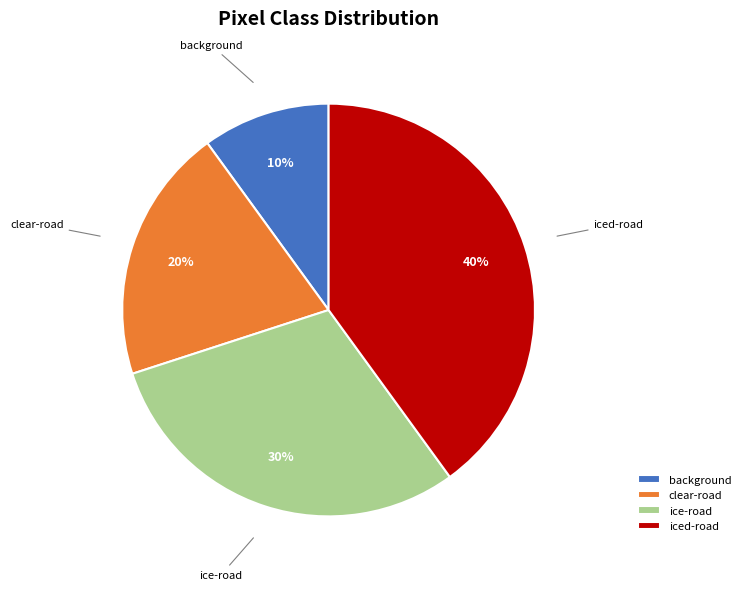

Does any single category account for the majority?

No